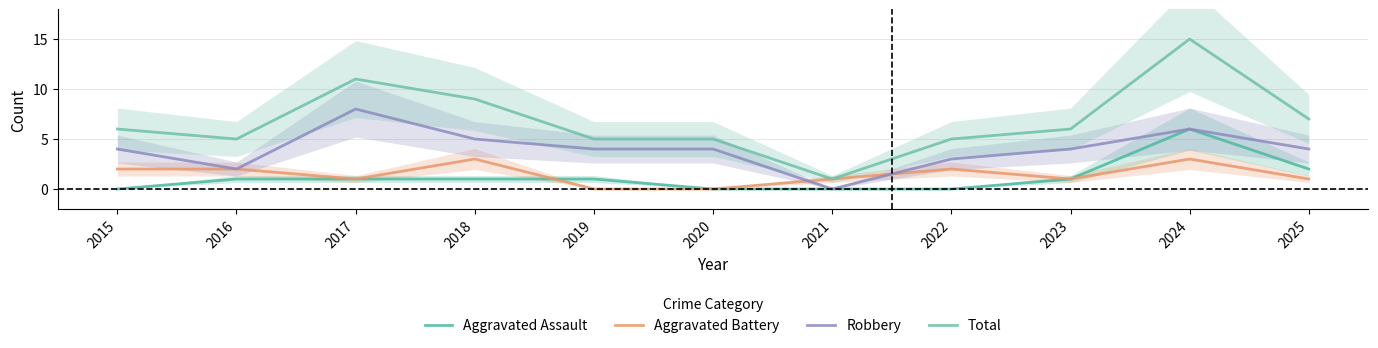

The value of Total at 2019 is 5. True or false?

True